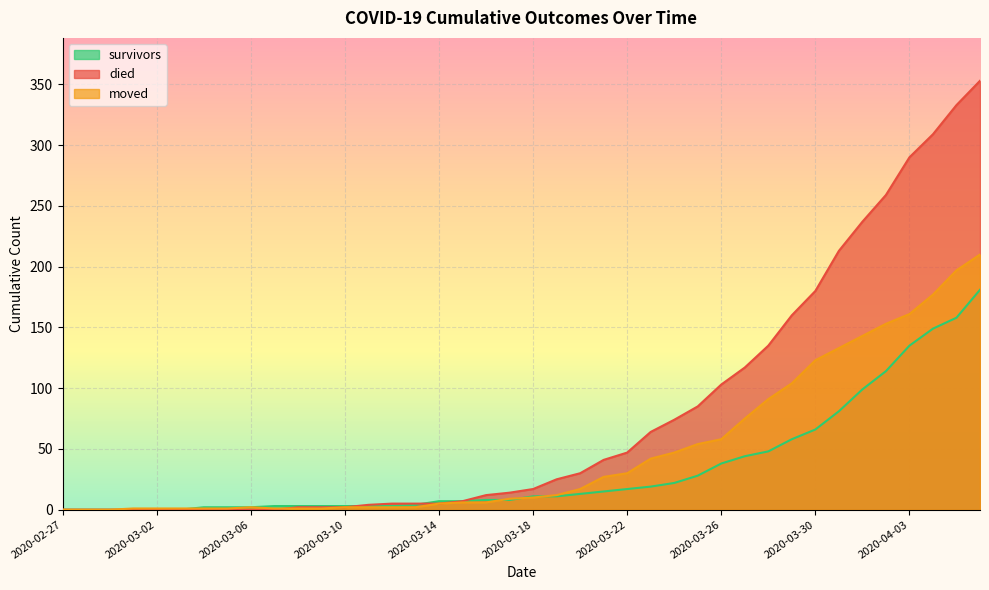

At which label does survivors reach its peak?

2020-04-06